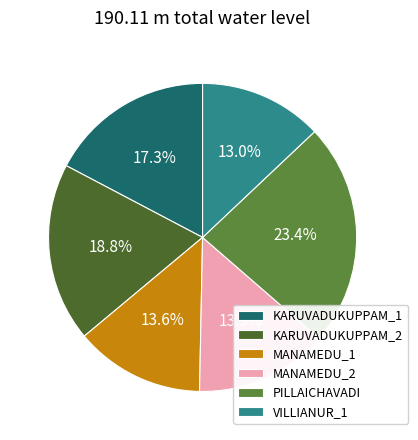

Count the number of slices in the pie.

6